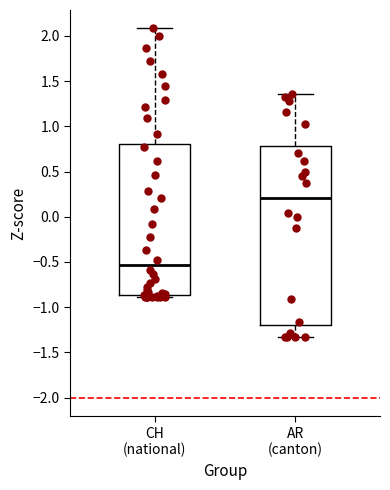

Where is the upper edge of the box for AR (canton) on the y-axis? The values are not printed on the chart, so give them approximately, as read against the axis.

0.80